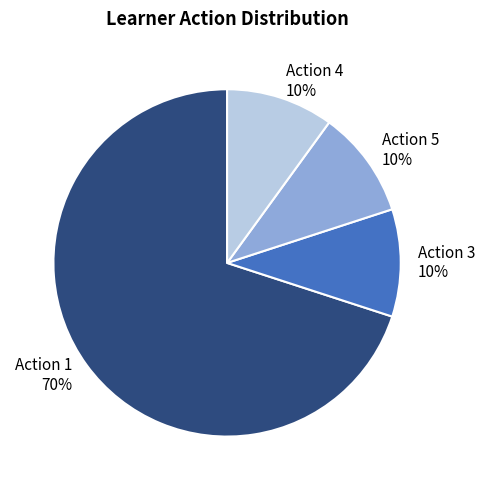

Which has a higher value, Action 3 or Action 1?

Action 1